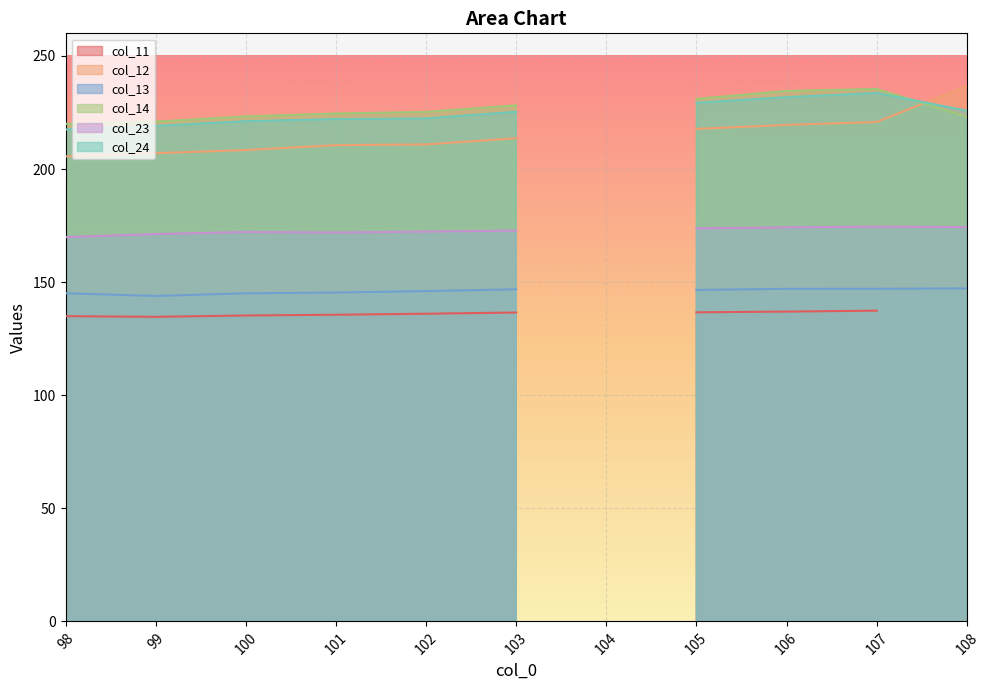

At 102, list the series in order from largest to smallest.

col_14, col_24, col_12, col_23, col_13, col_11